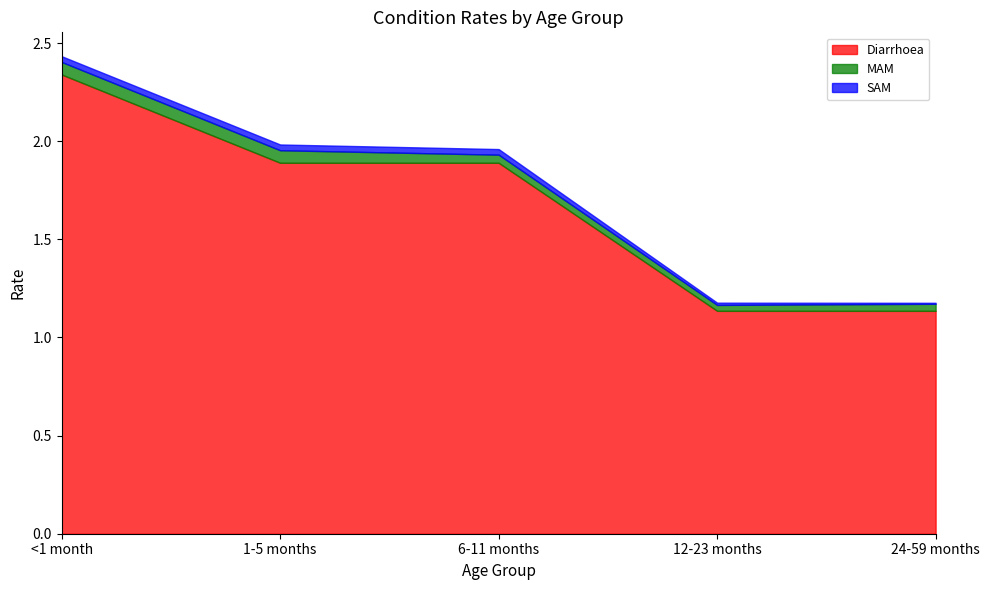

True or false: Diarrhoea and SAM intersect in this chart.

False